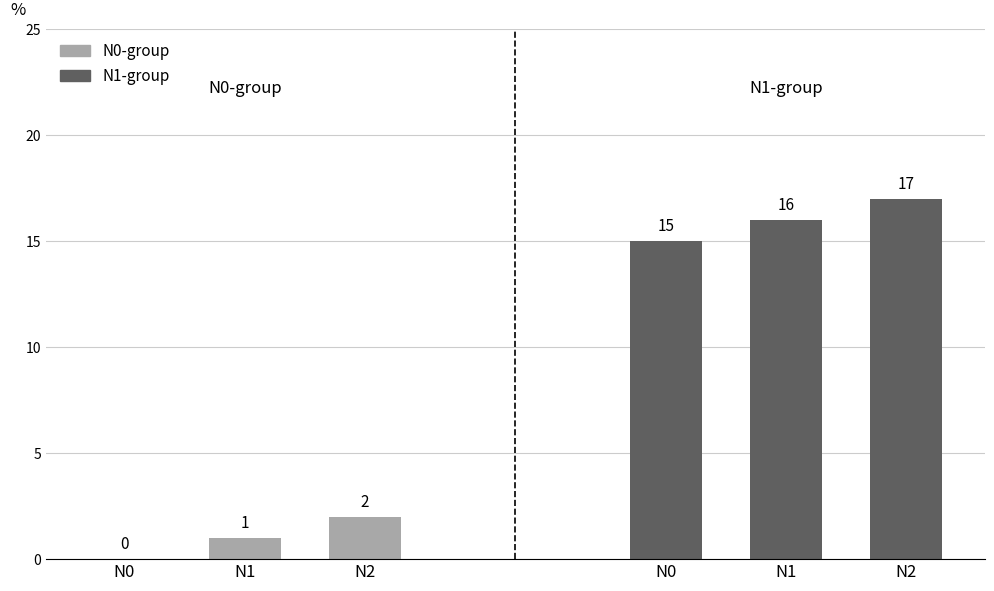

True or false: N0-group has a value of 0 at N0.

True